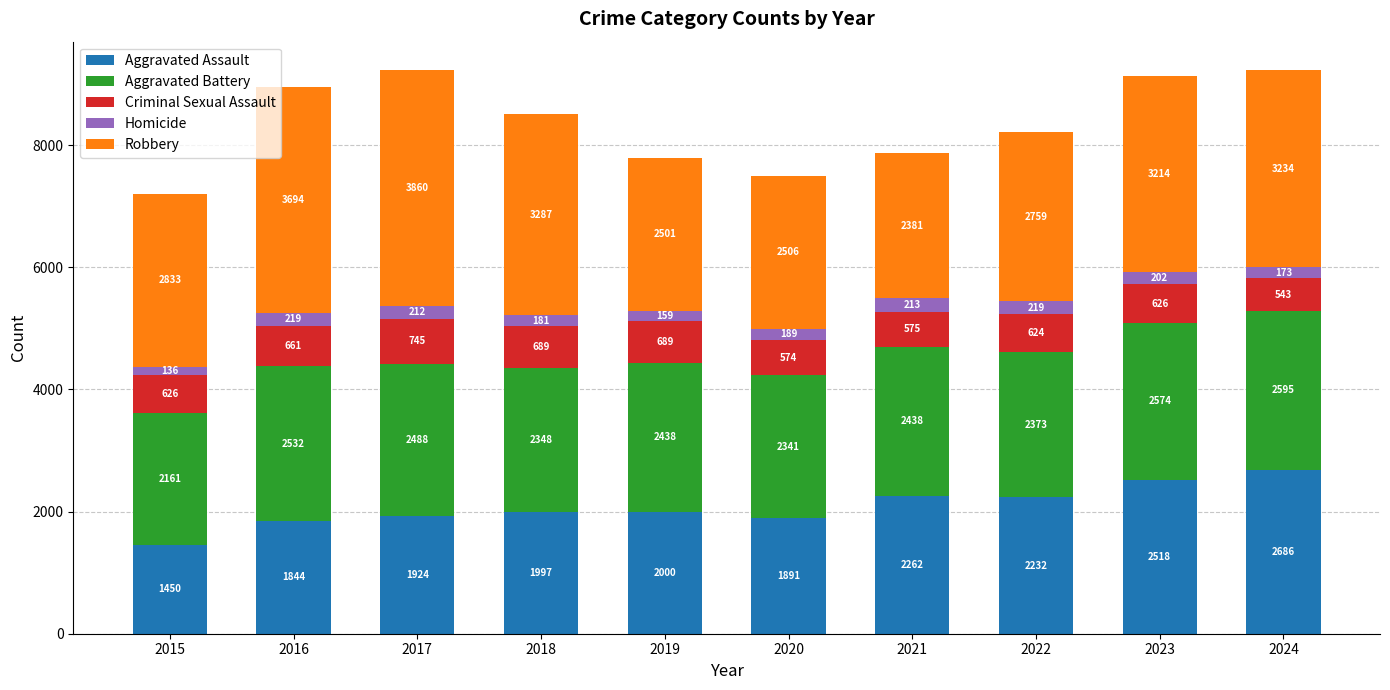

Where is Aggravated Assault nearest to the value 2068?

2019